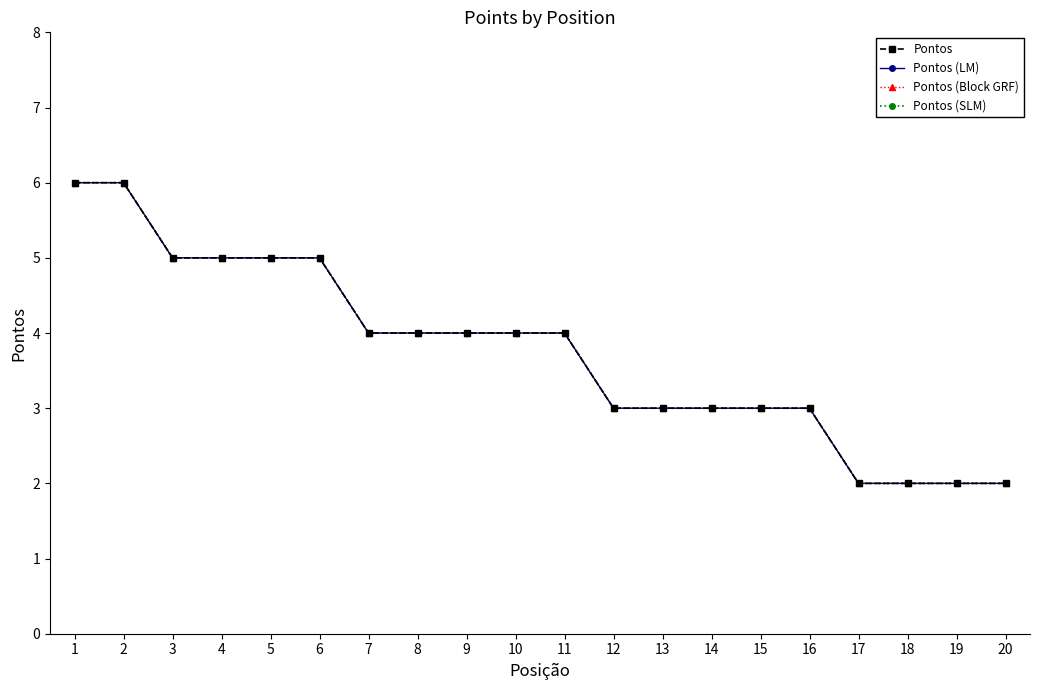

Is this an area chart (filled region under the line)?

No